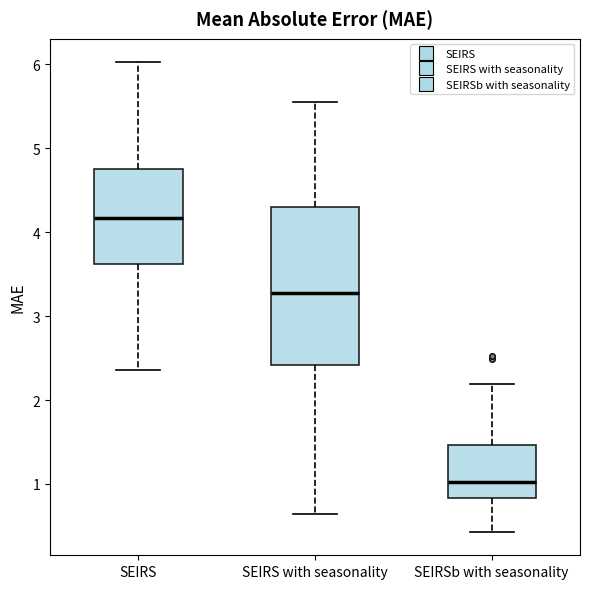

Which box has the lowest median line?

SEIRSb with seasonality